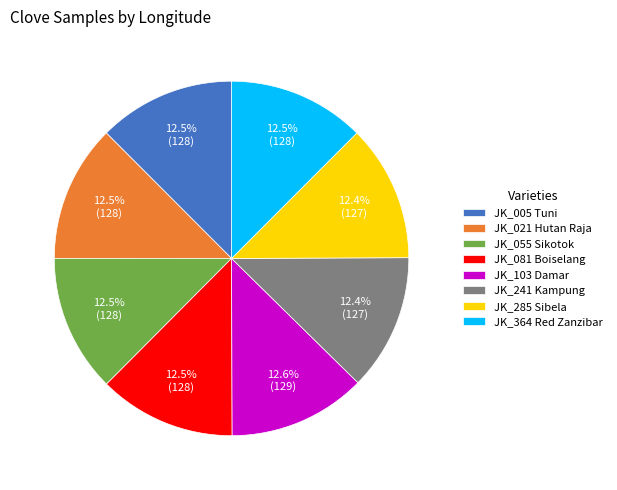

What is the ratio of the value at JK_364 Red Zanzibar to the value at JK_021 Hutan Raja?

1.0